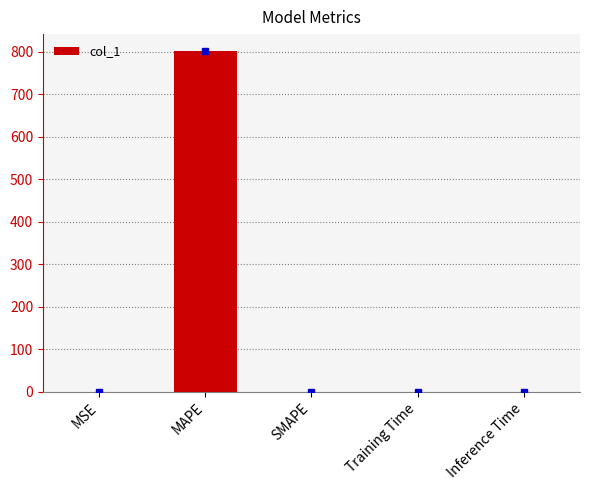

The chart shows a value of 0.0 at Inference Time. True or false?

True